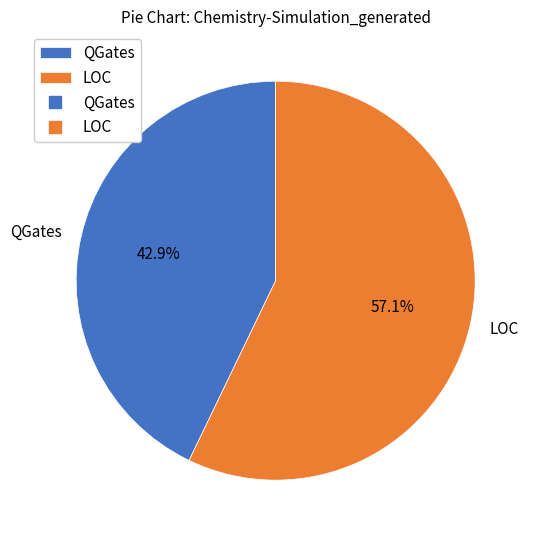

To the nearest percent, what percentage of the pie is QGates?

43%